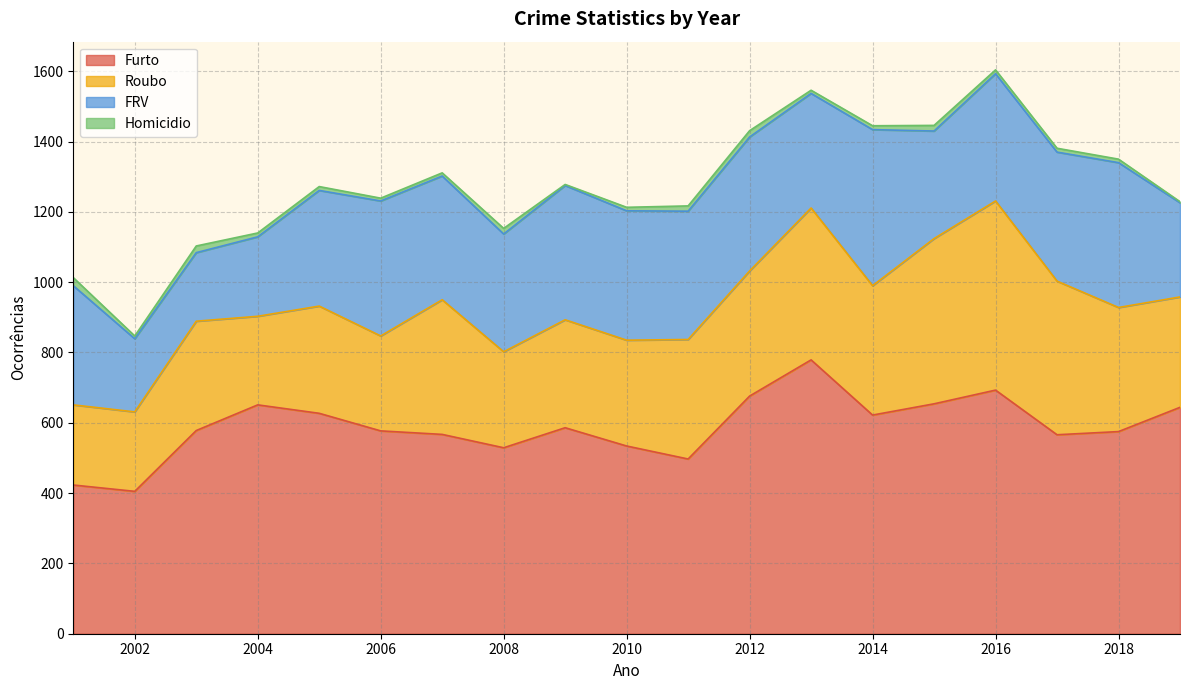

What is the difference between the second highest and minimum values in the FRV series?

217